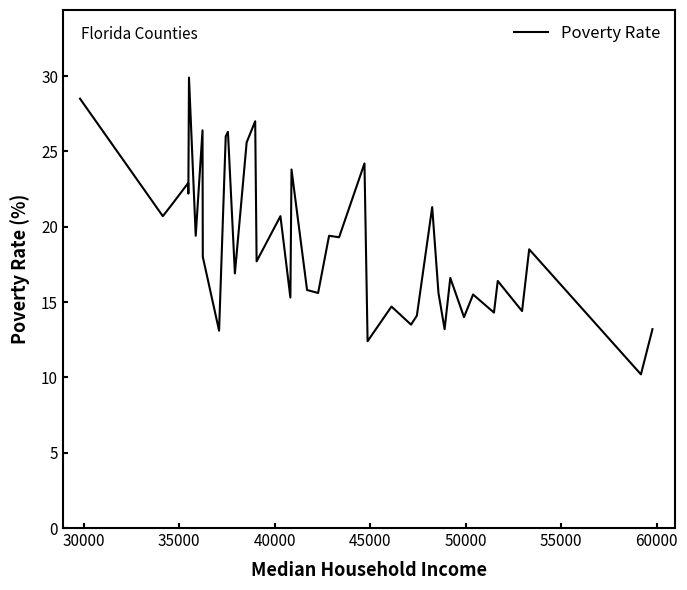

What is the smallest value displayed?

10.2